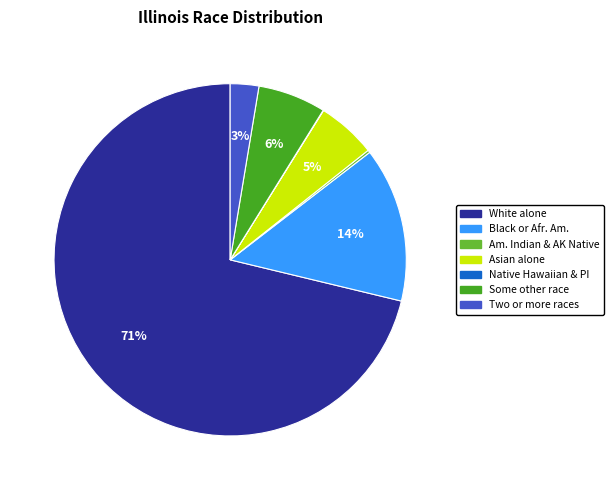

What percentage is the Black or Afr. Am. slice, to the nearest percent?

14%